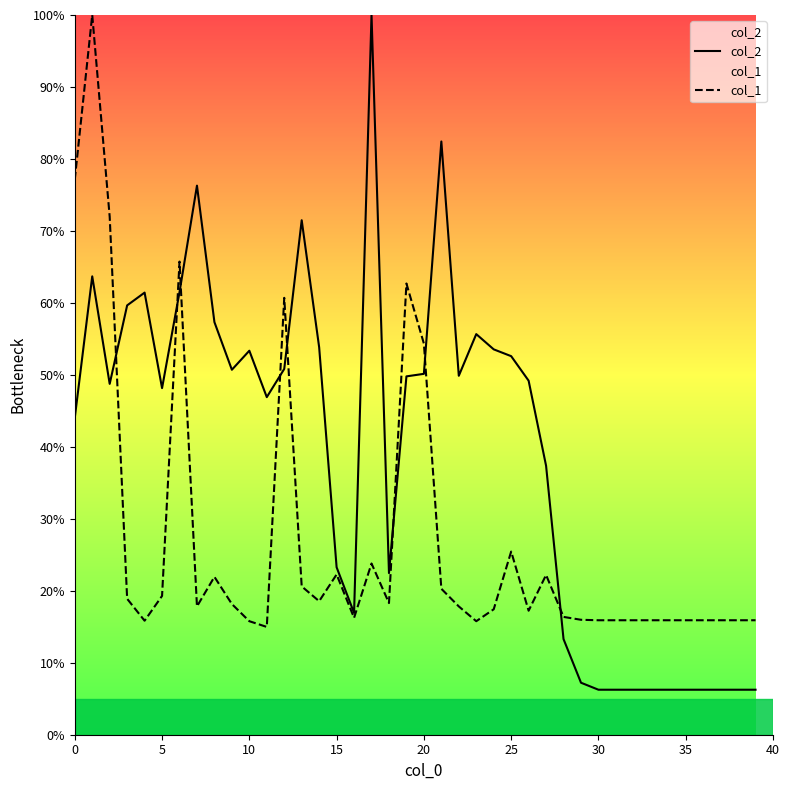

What is the minimum value shown in the chart?

6.3